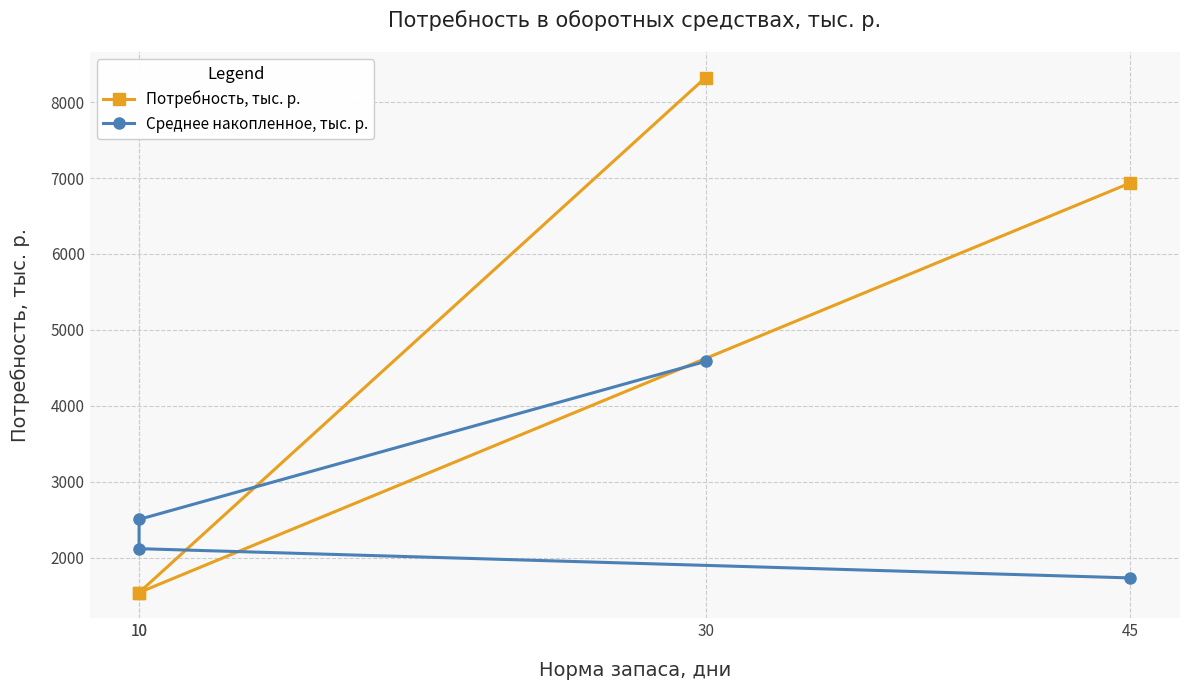

Where do Среднее накопленное, тыс. р. and Потребность, тыс. р. first cross each other?

45 and 10